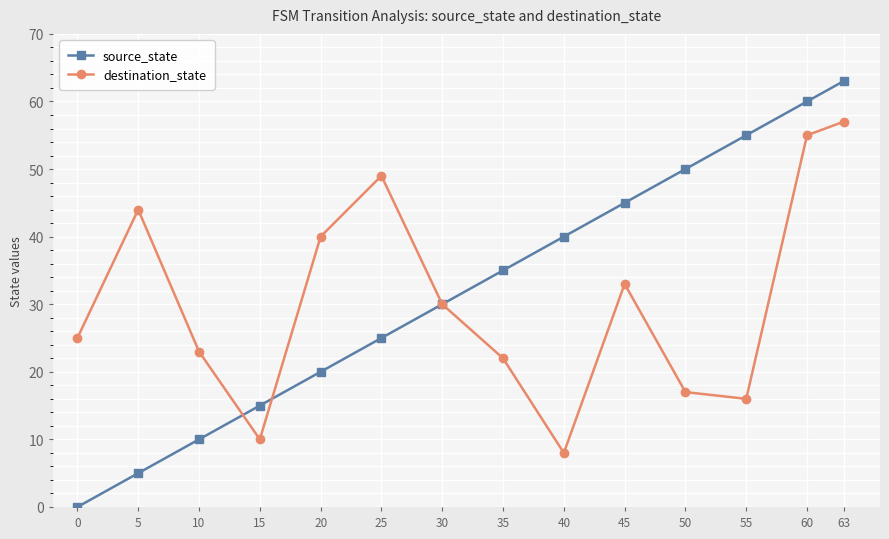

What is the total value across all series at 45?

78